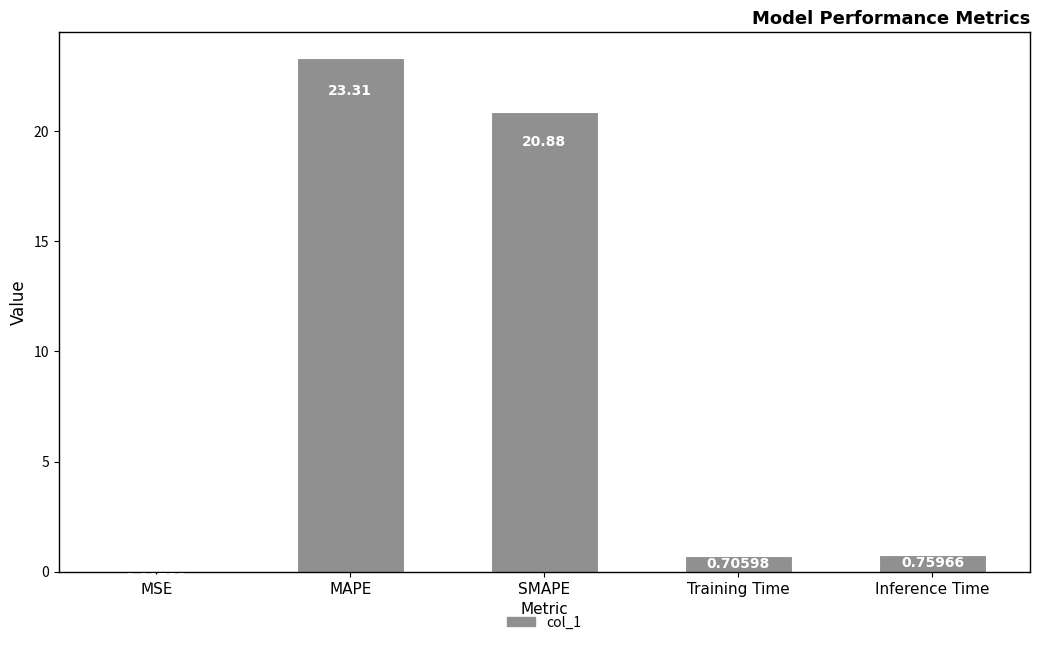

At which category does the chart reach its peak across all series?

MAPE